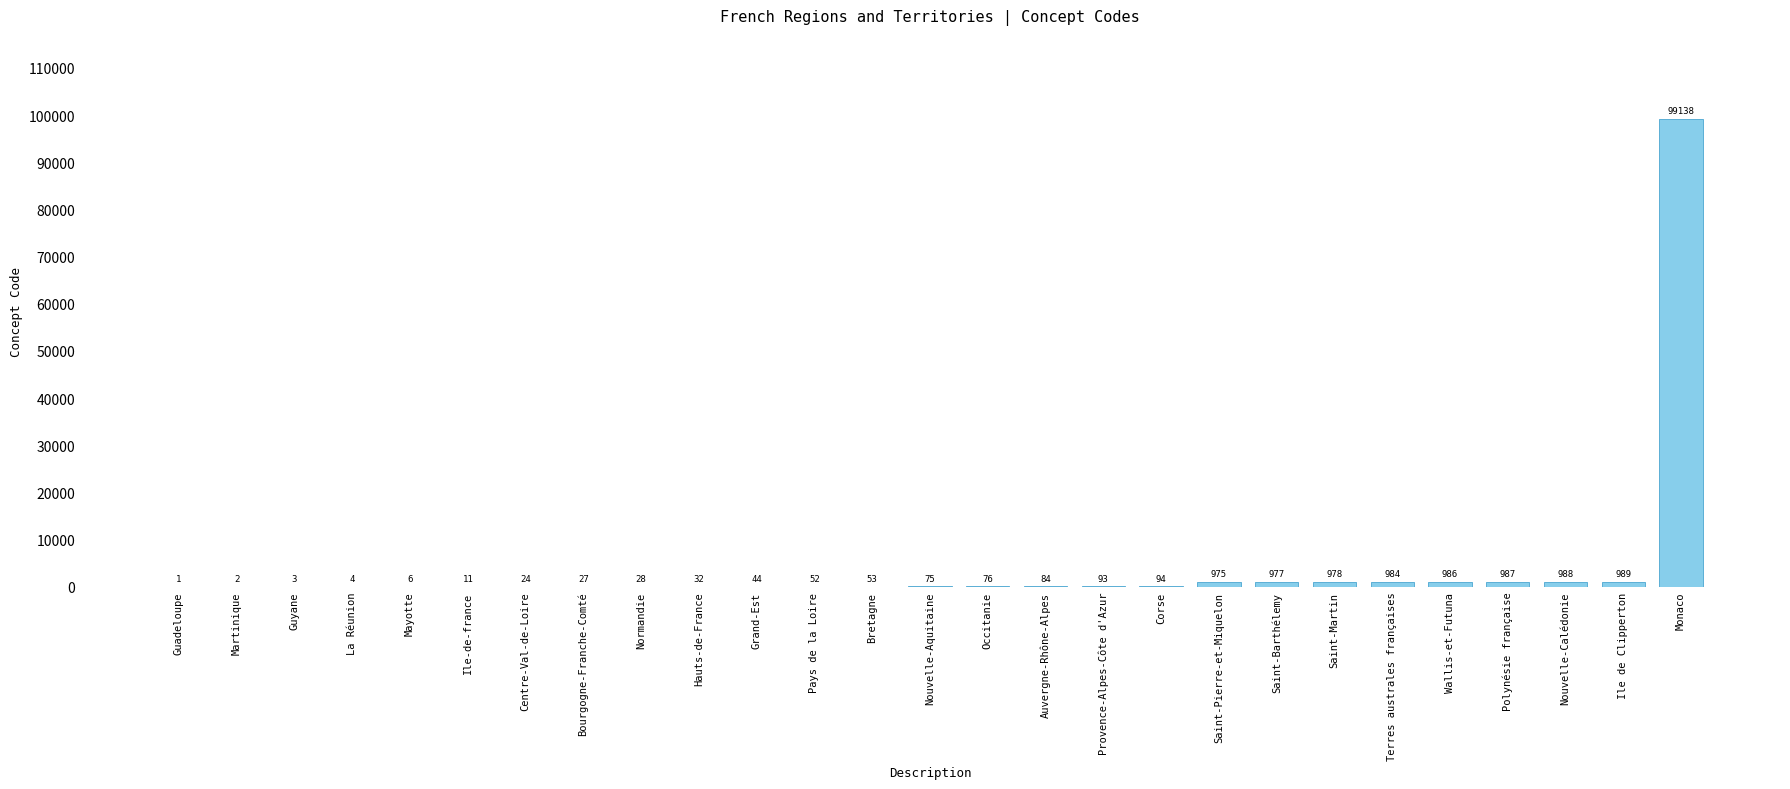

How many data points does each series have?

27